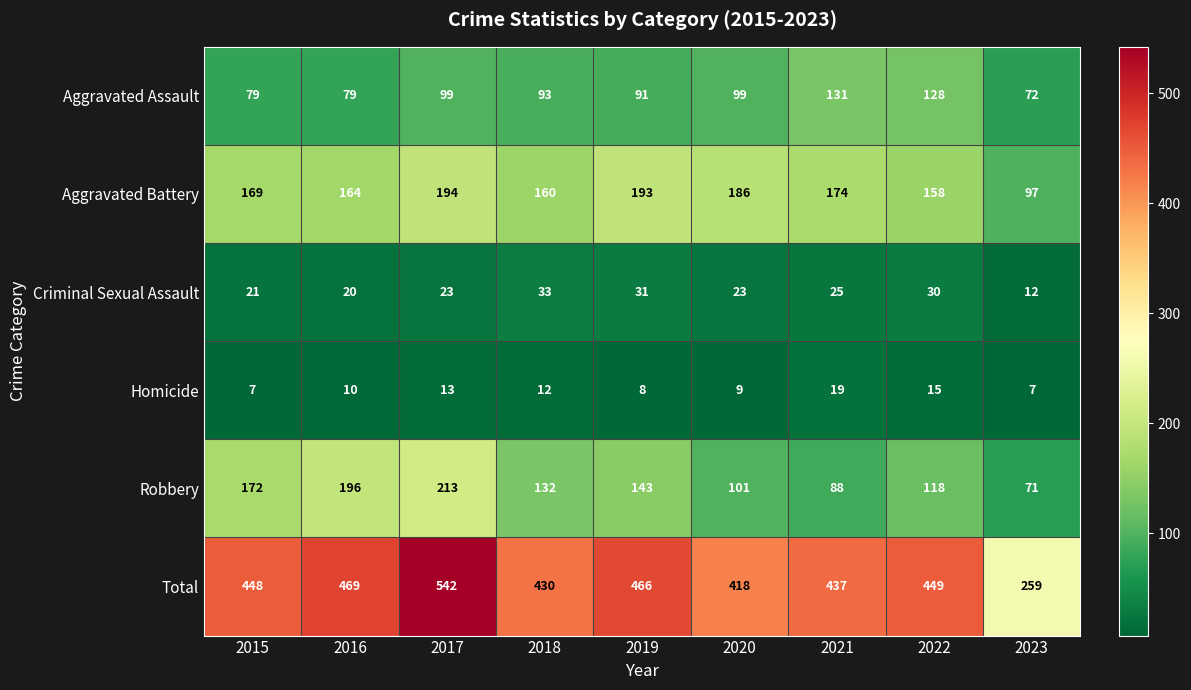

How many values in the Aggravated Assault series are below 93?

4